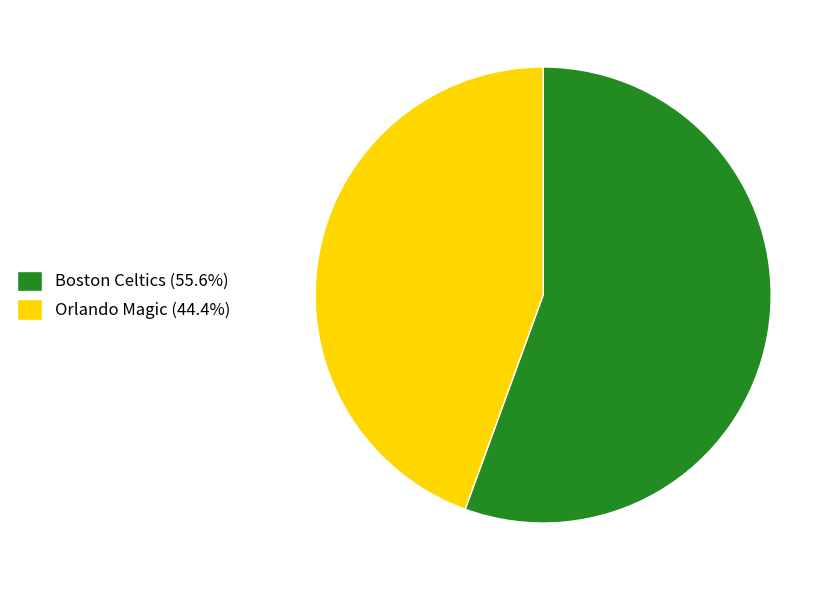

Does Boston Celtics (55.6%) account for over 50% of the chart?

Yes